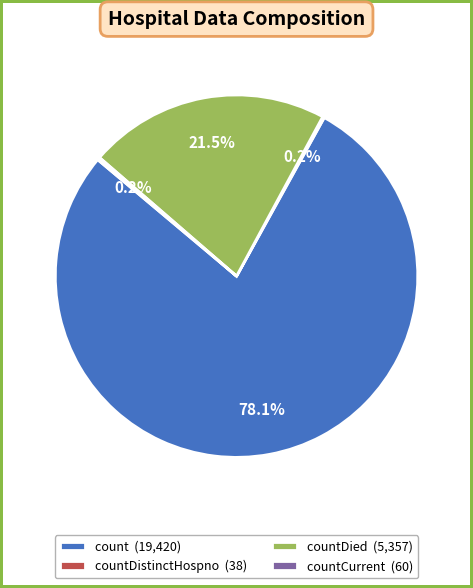

Which slice is the largest?

count (19,420)